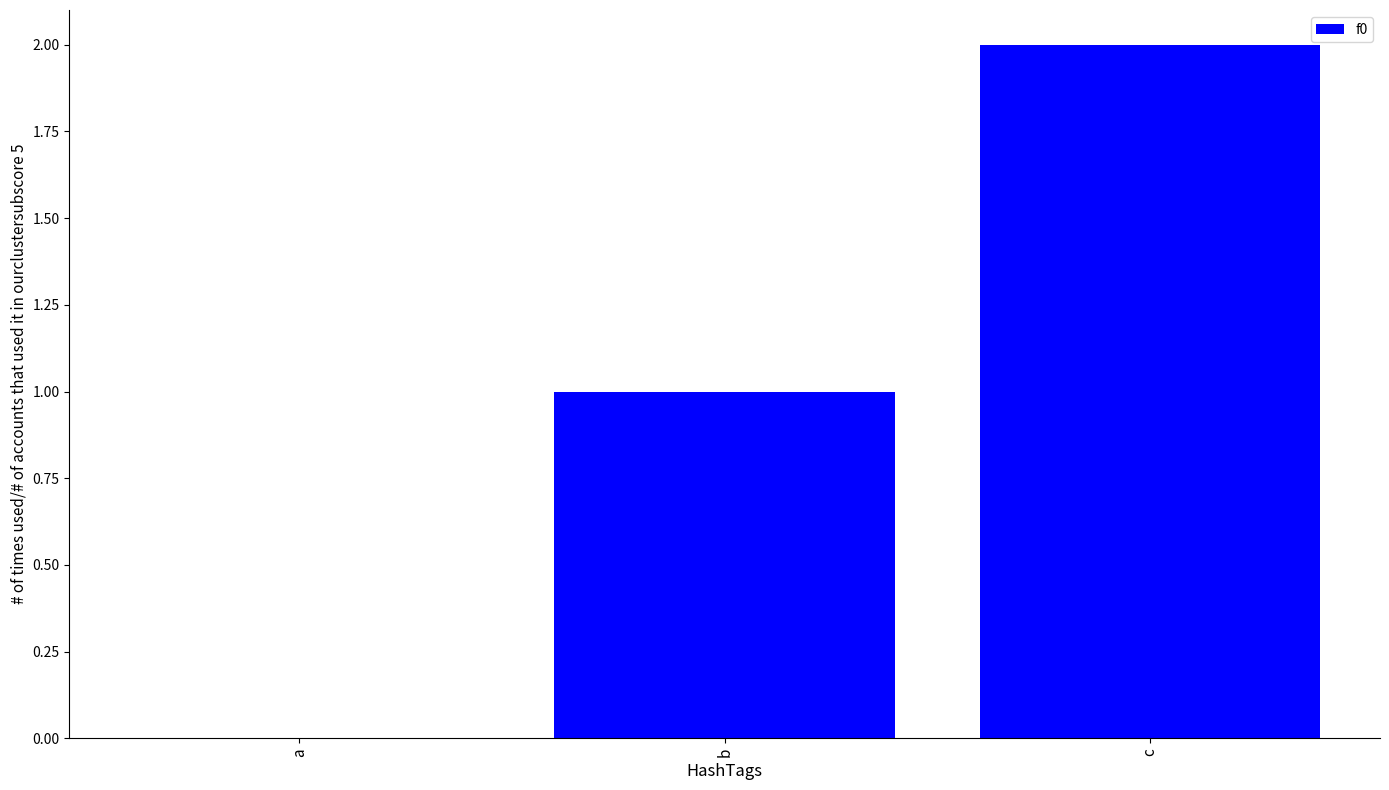

How many series are shown in this chart?

1